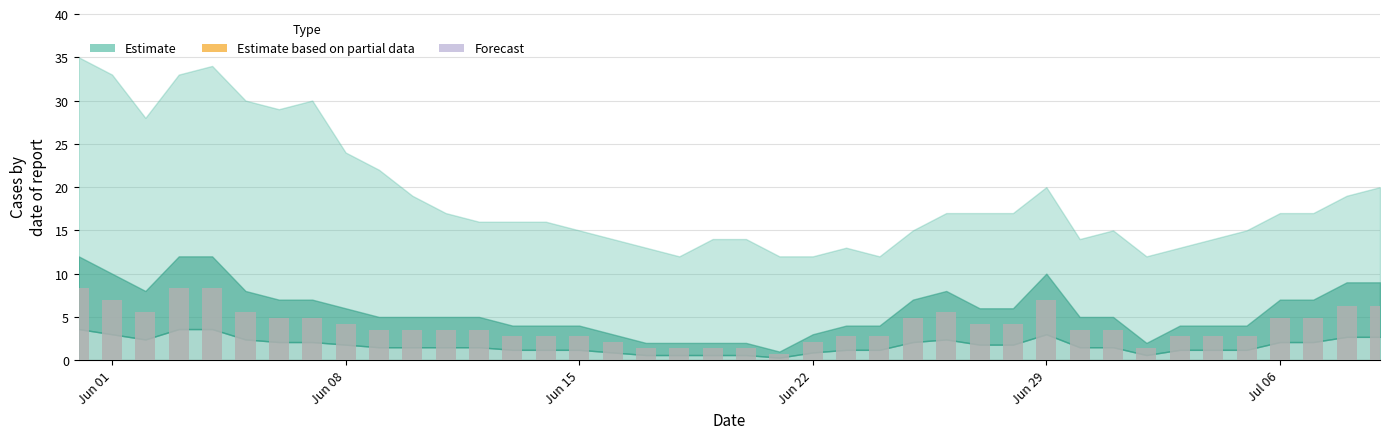

What is the value of the 9th bar from the left?

4.2